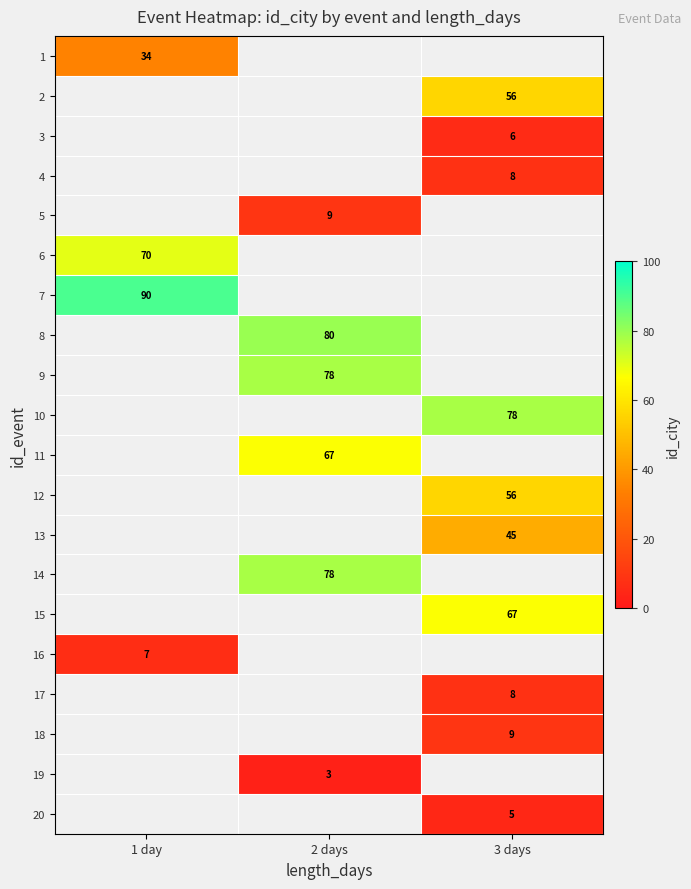

Is the value of 6 at 1 day greater than the value of 20 at 3 days?

Yes